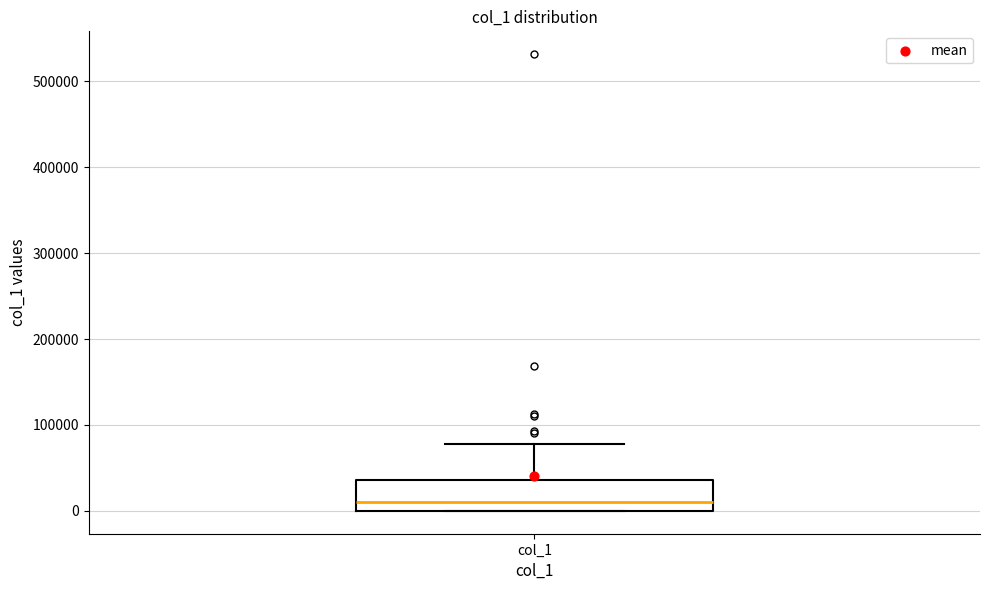

Transcribe this box plot: give where the median line is, the range the box spans, and where the two whiskers end, as read against the y-axis. The values are not printed on the chart, so give them approximately, as read against the axis.

median 10000, box 0 to 40000, whiskers 0 to 80000